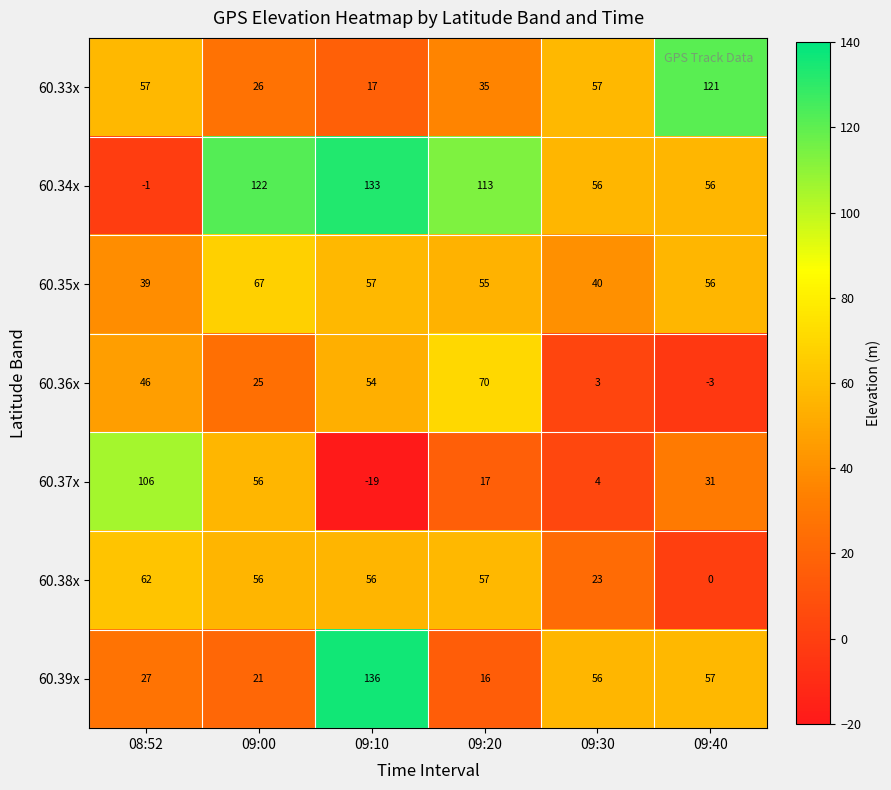

At which label is 60.38x closest to 31?

09:30